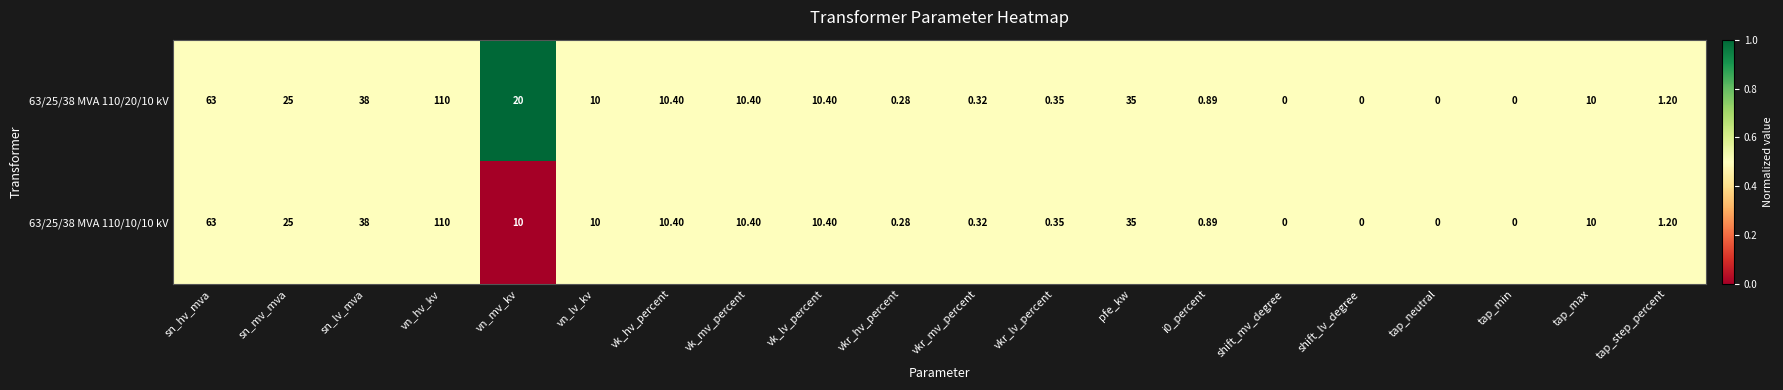

Where does the 63/25/38 MVA 110/10/10 kV series first go above 10?

sn_hv_mva